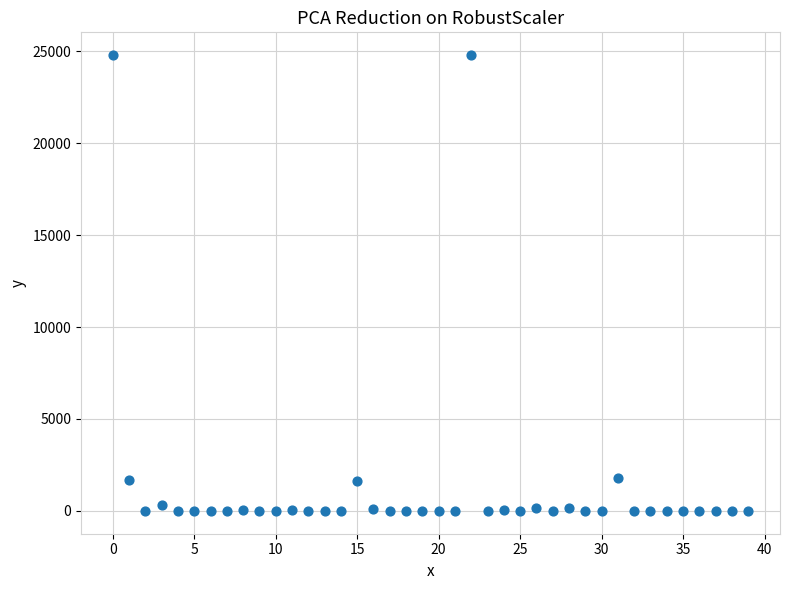

What is the range of Y values (max minus min)?

24789.0